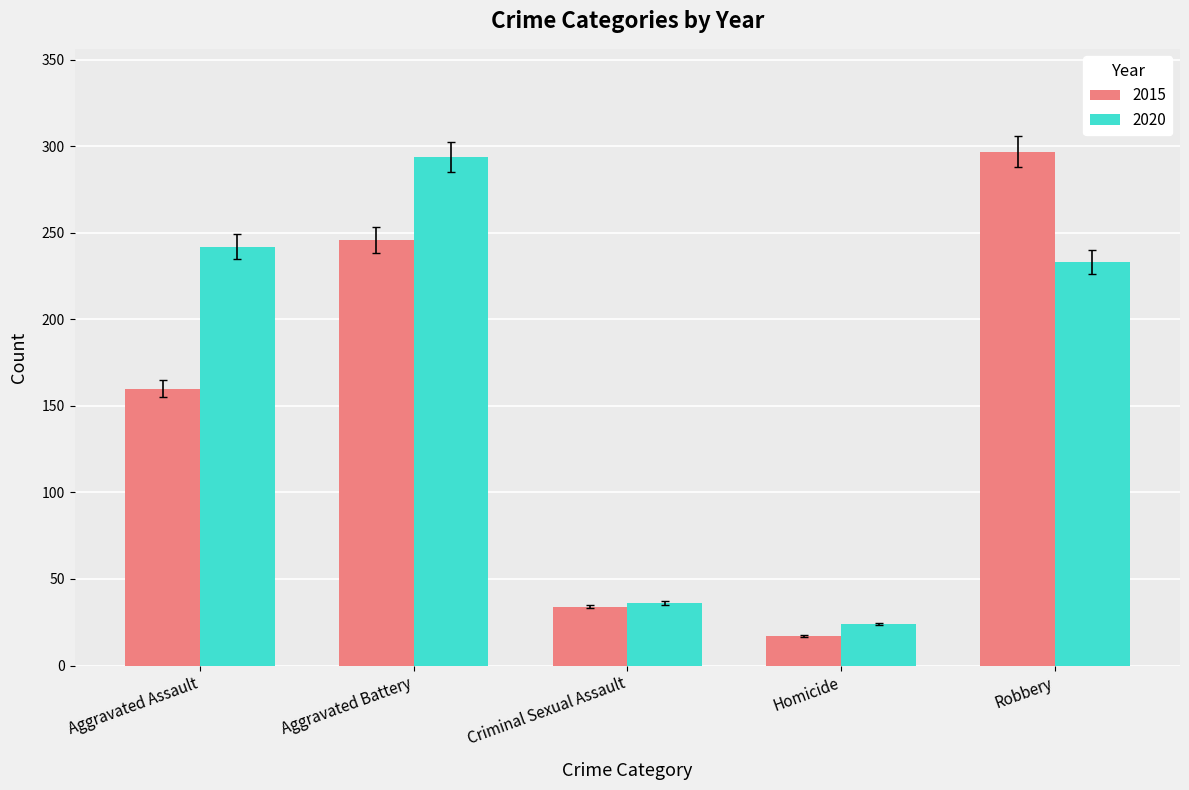

What position from the right is Homicide?

2